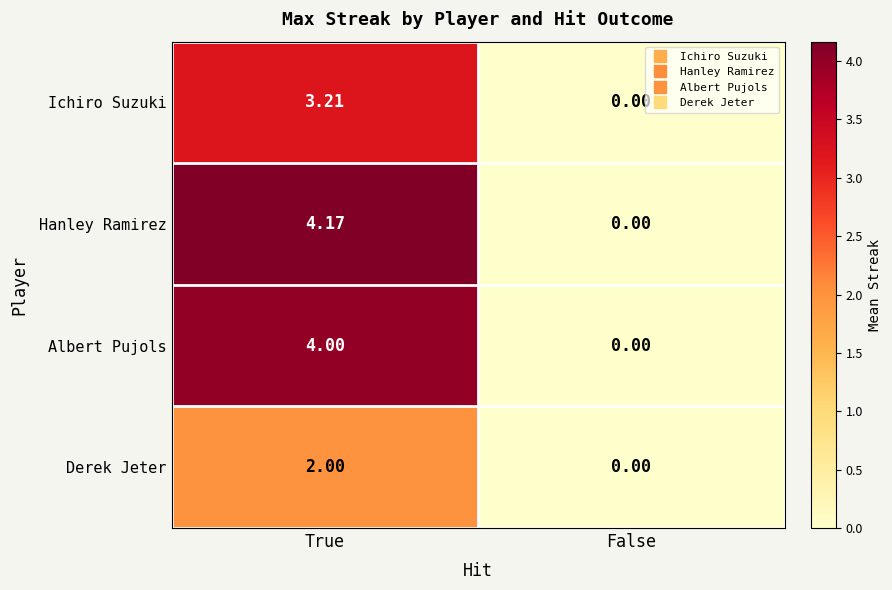

At which label does Hanley Ramirez reach its peak?

True